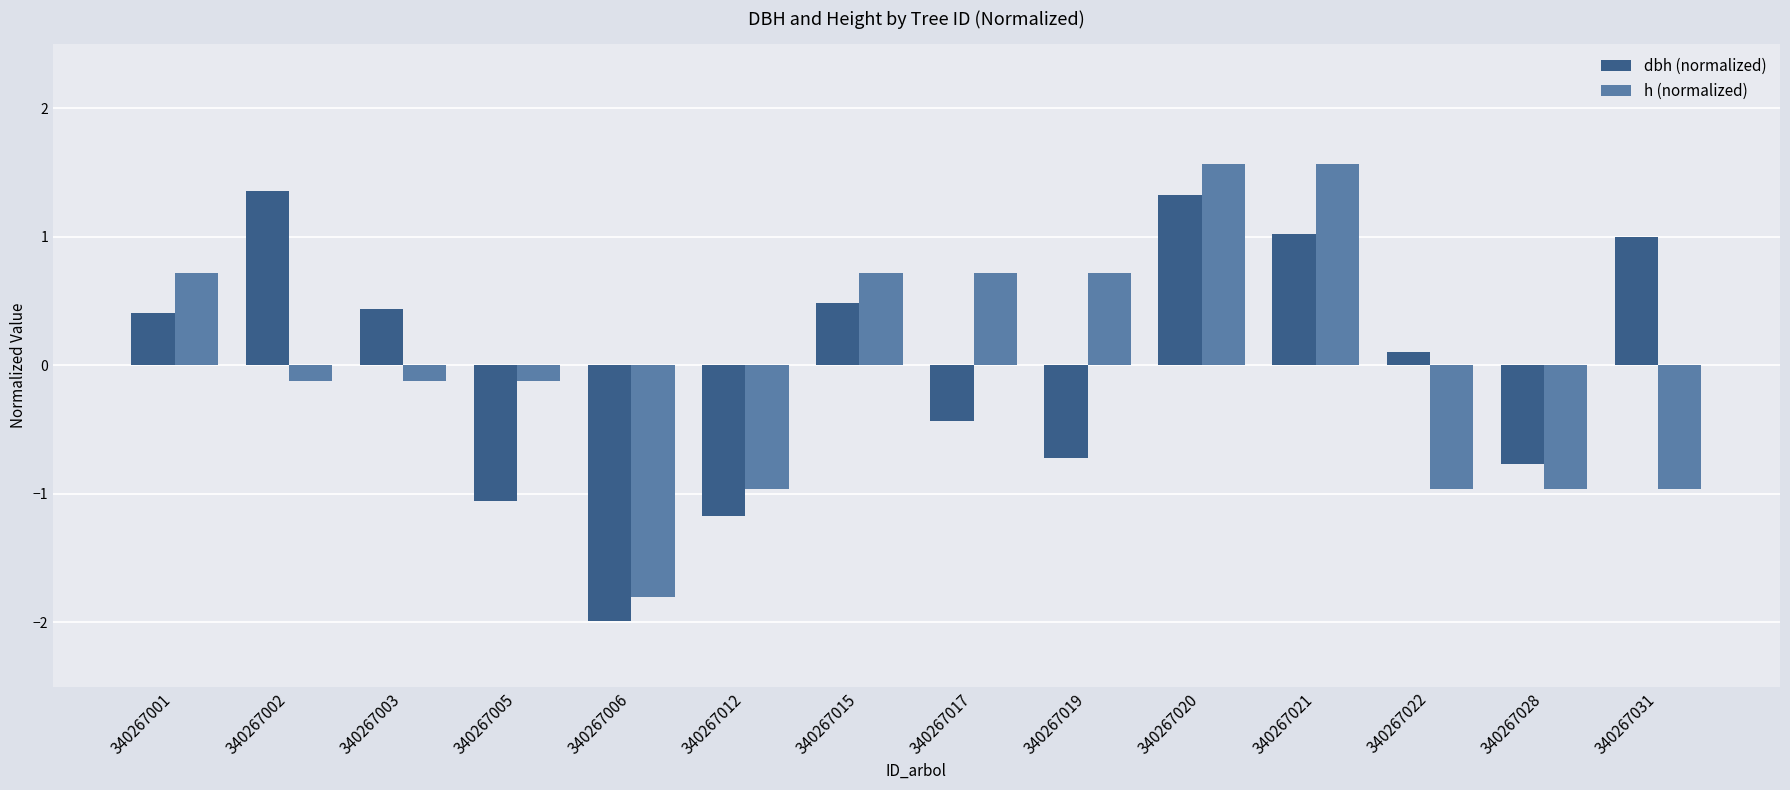

What is the difference between the highest and lowest values at 340267001?

0.3